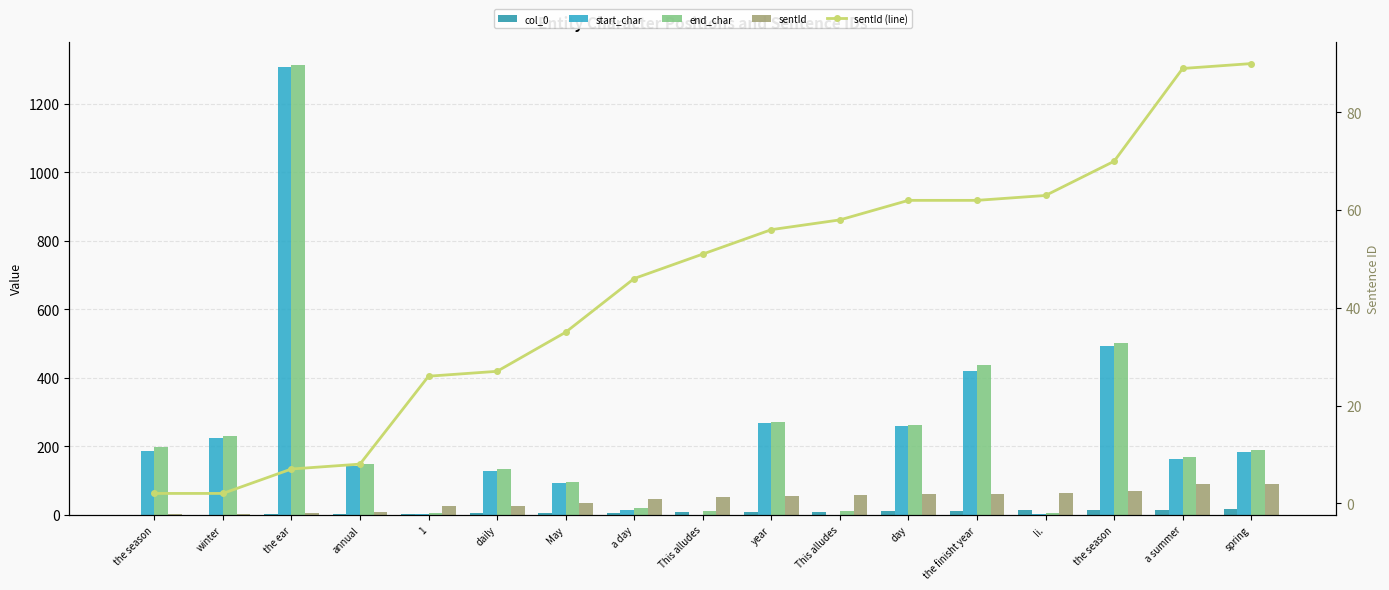

Rank the series at the season from highest to lowest value.

end_char, start_char, sentId, sentId (line), col_0